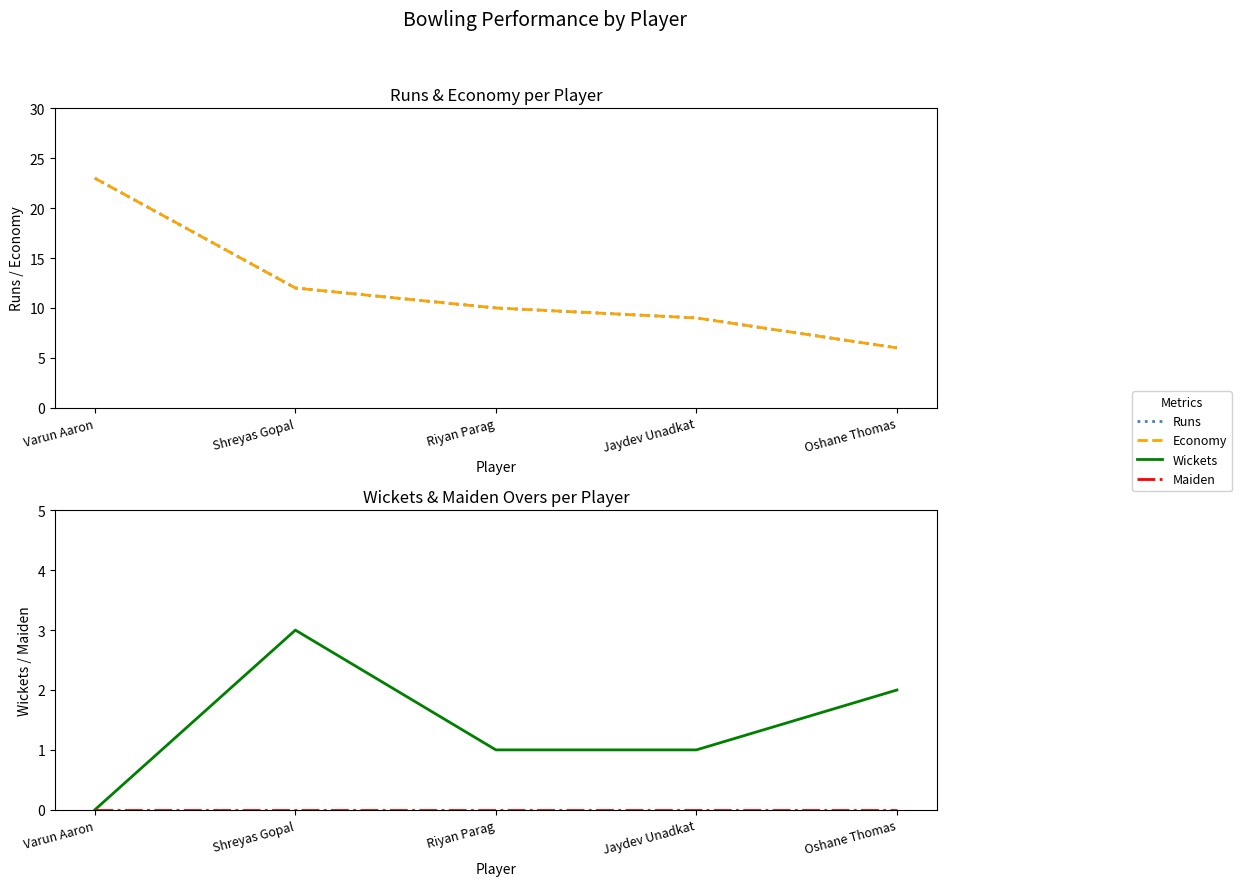

True or false: Runs and Maiden intersect in this chart.

False